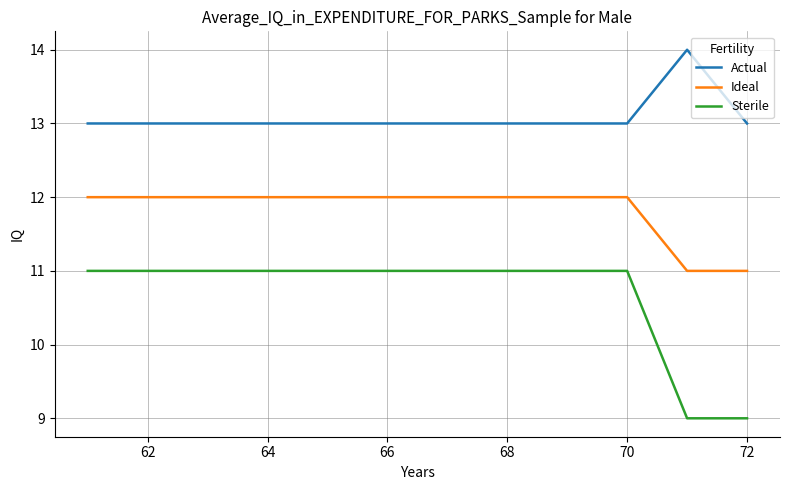

What is the greatest value displayed?

14